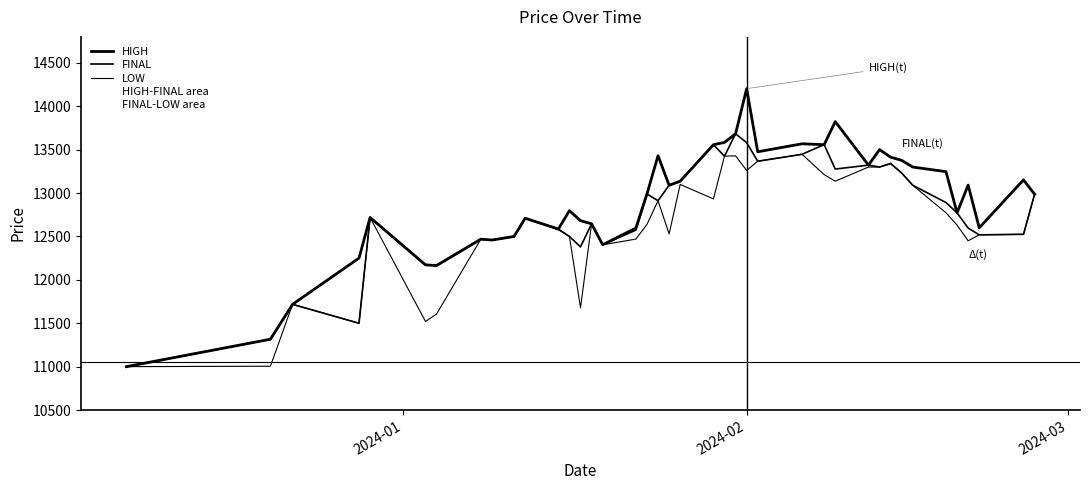

Reading left to right, what are all the values shown in this chart?

HIGH: 11000	11316	11718	12251	12719	12173	12165	12469	12459	12500	12710	12586	12797	12682	12646	12405	12597	12990	13431	13090	13137	13557	13584	13683	14203	13476	13568	13558	13824	13322	13501	13414	13377	13300	13247	12772	13092	12600	13152	12987
FINAL: 11000	11316	11718	11500	12719	12173	12165	12469	12459	12500	12710	12586	12500	12380	12646	12405	12573	12990	12912	13090	13137	13557	13426	13683	13582	13367	13447	13558	13277	13322	13300	13343	13231	13090	12891	12772	12597	12519	12525	12987
LOW: 11000	11005	11718	11500	12719	11521	11606	12469	12459	12500	12710	12577	12500	11678	12646	12404	12470	12639	12912	12529	13100	12933	13426	13429	13261	13367	13447	13213	13137	13300	13300	13336	13231	13090	12773	12630	12450	12519	12525	12987